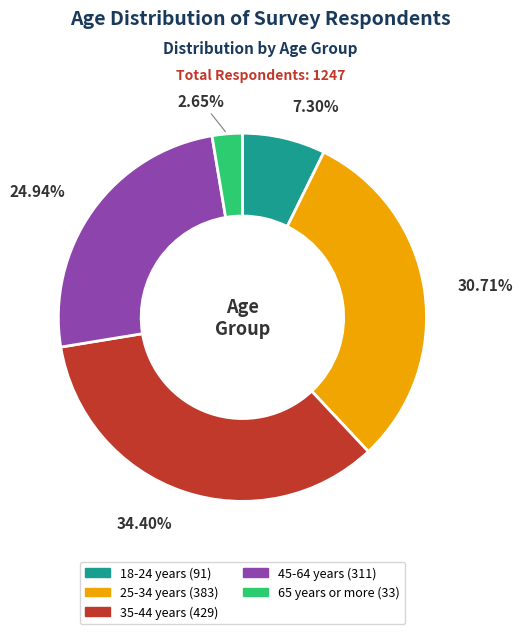

How many segments does this pie chart have?

5